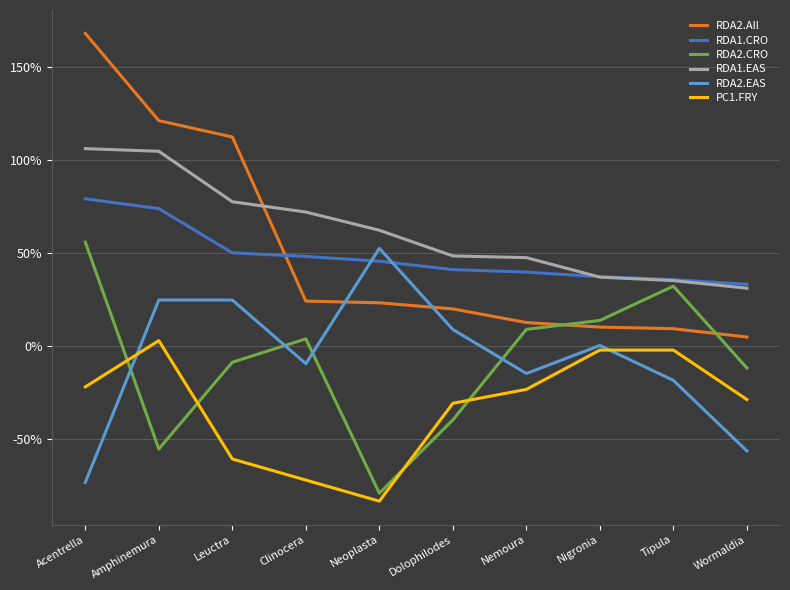

What is the label of the 10th point from the left?

Wormaldia